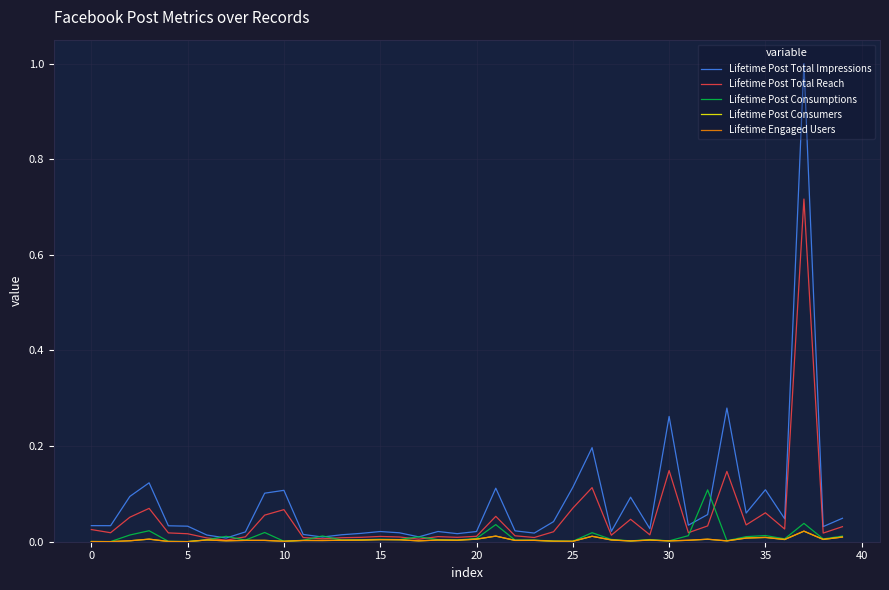

What is the greatest value displayed?

1.0